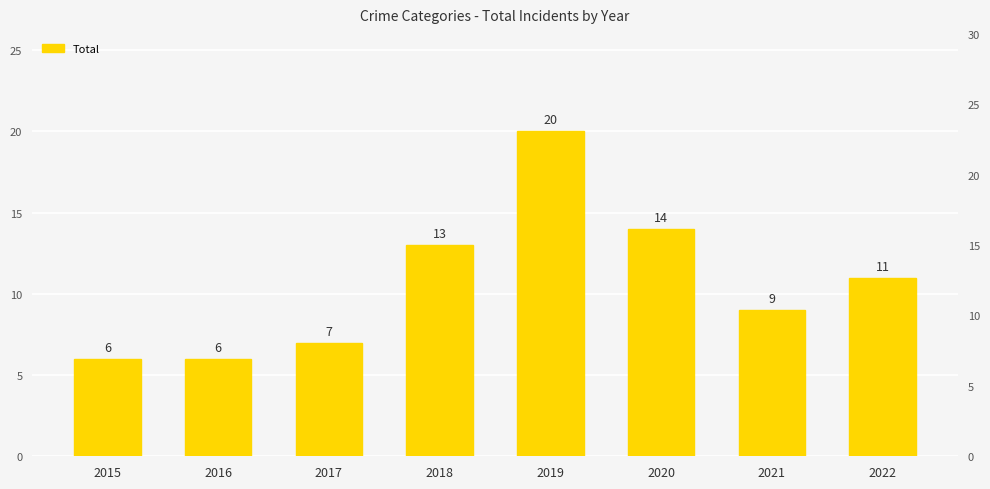

Reading right to left, transcribe all the data shown in this chart.

11	9	14	20	13	7	6	6